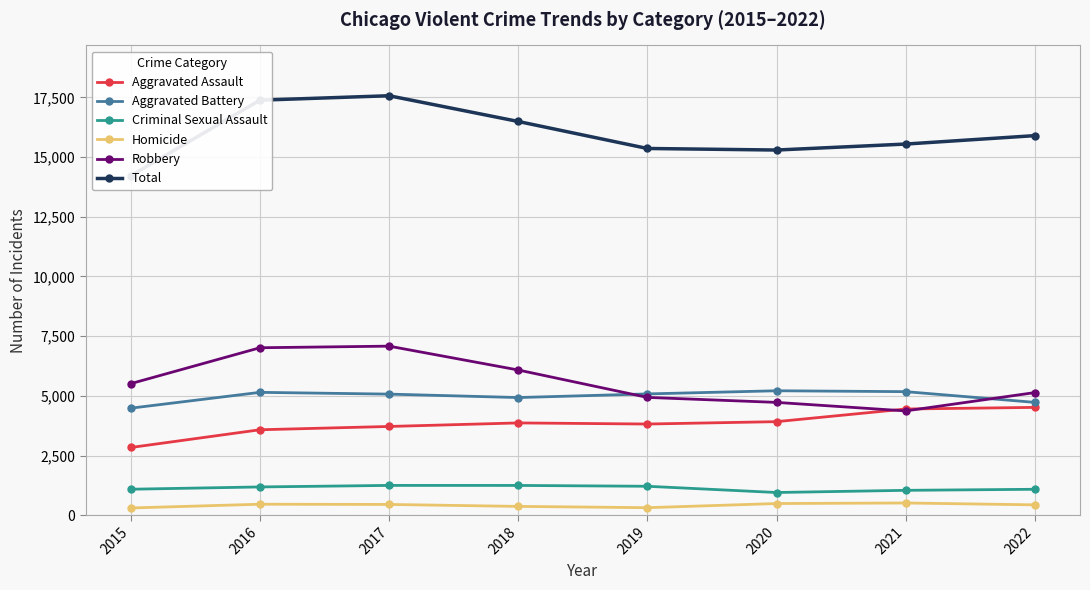

How many categories are shown in the chart?

8